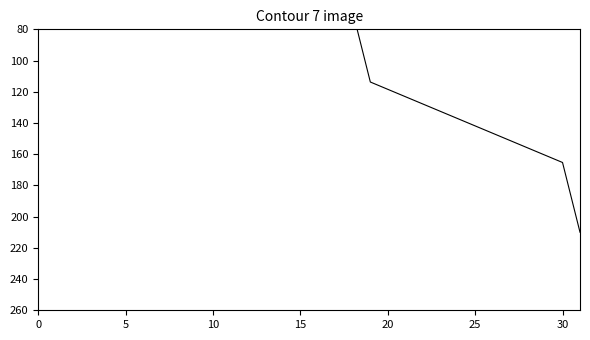

At which category does the chart reach its peak across all series?

31